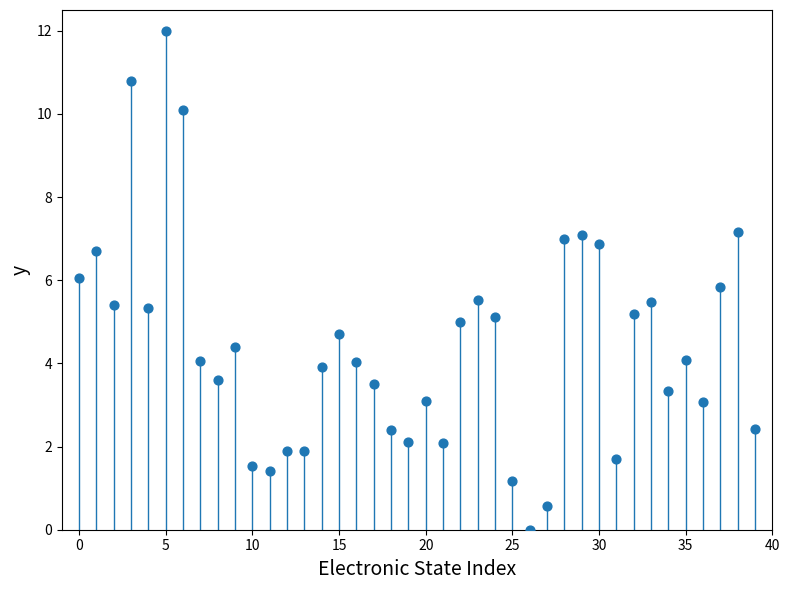

What is the range of Y values (max minus min)?

12.0